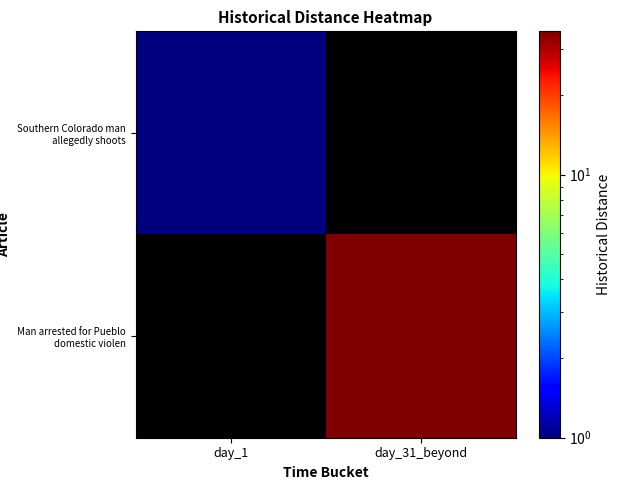

List the labels in order of Southern Colorado man allegedly shoots value, largest first.

day_1, day_31_beyond